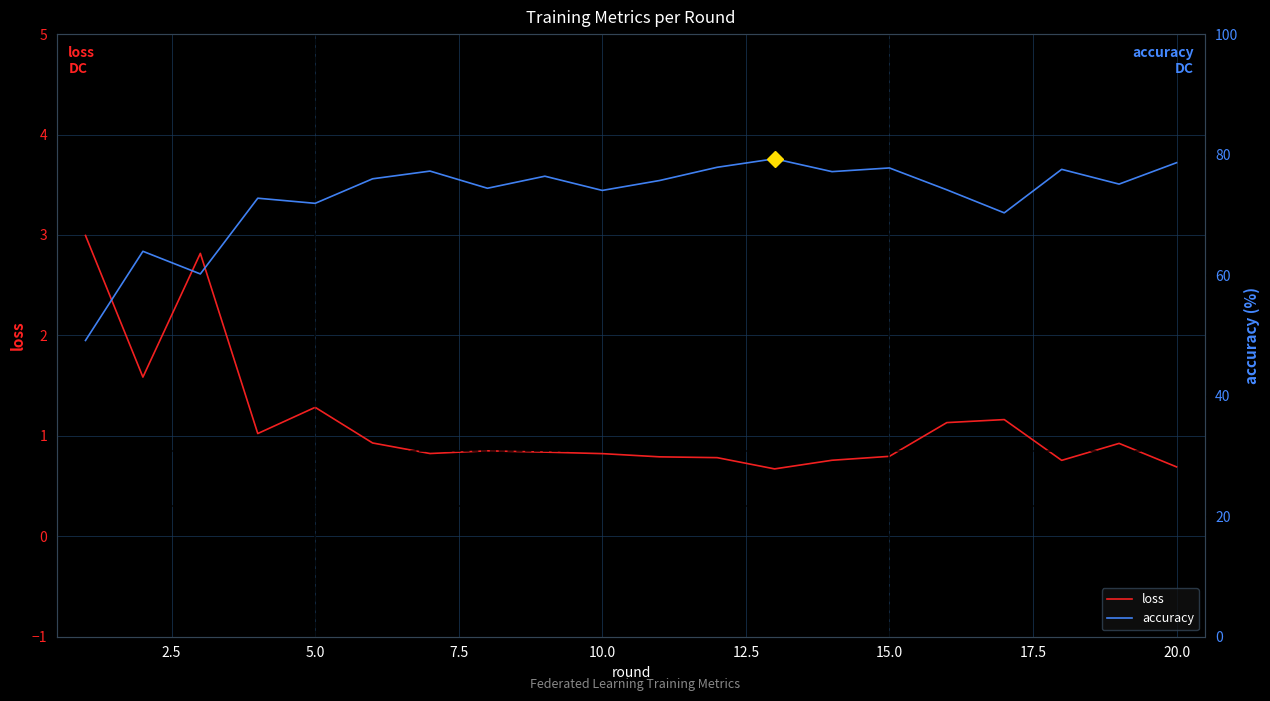

What is the value of the loss point at the 4th from the left?

1.0